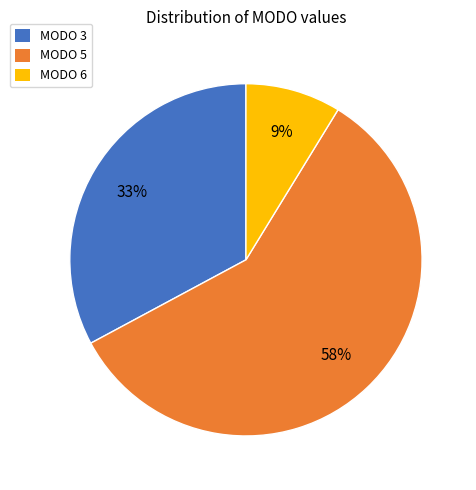

Which slice is the largest?

MODO 5